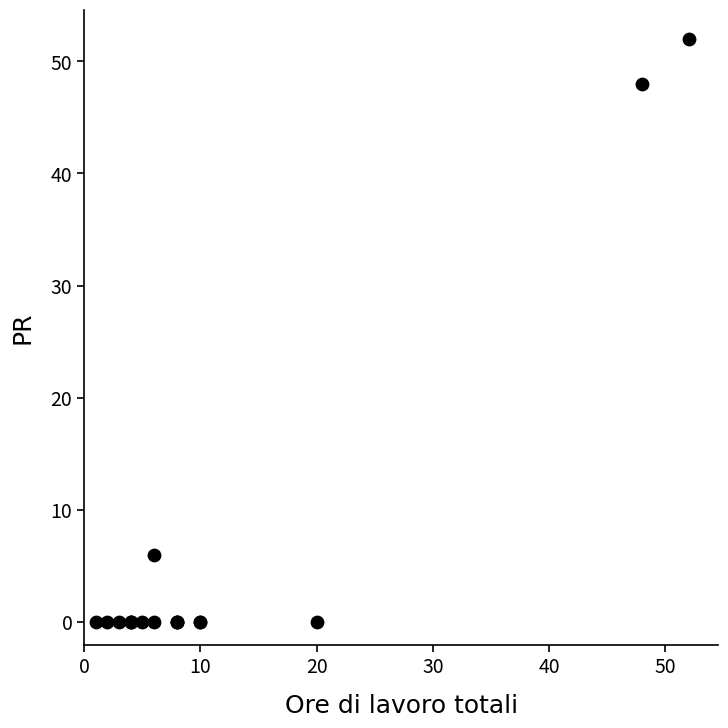

What Y value in the scatter plot is closest to 26?

6